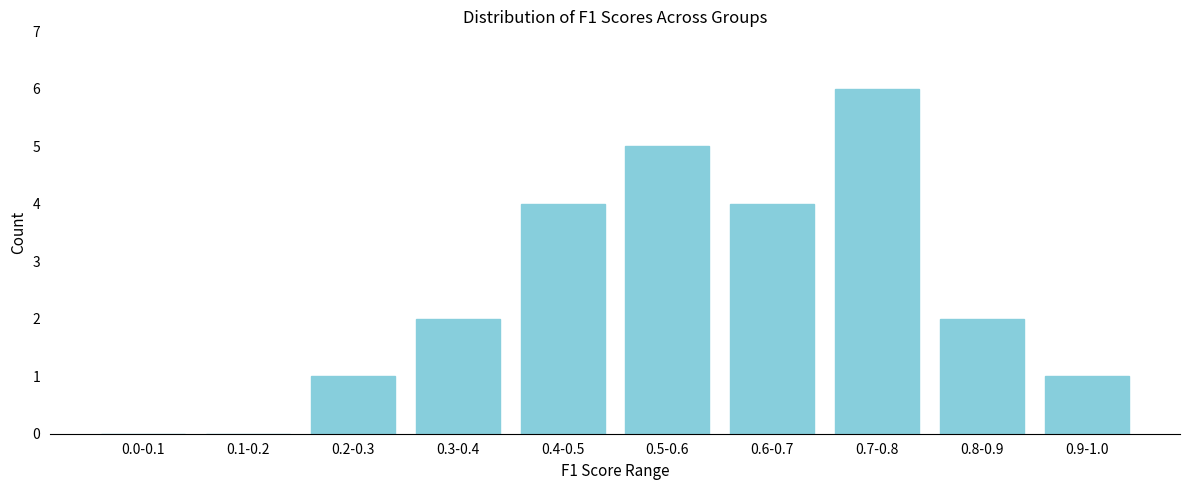

Reading left to right, list all the values displayed in this chart.

0.0-0.1=0	0.1-0.2=0	0.2-0.3=1	0.3-0.4=2	0.4-0.5=4	0.5-0.6=5	0.6-0.7=4	0.7-0.8=6	0.8-0.9=2	0.9-1.0=1